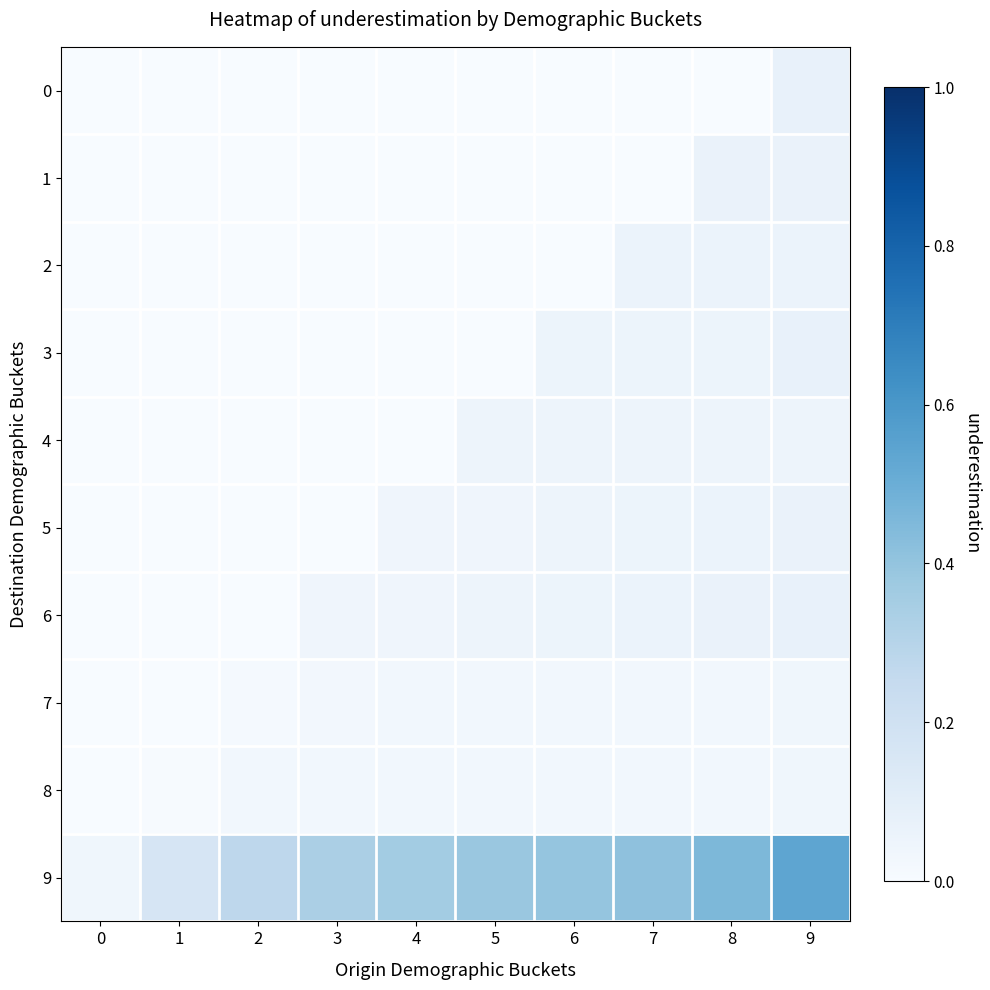

Rank the series at 0 from highest to lowest value.

9, 0, 1, 2, 3, 4, 5, 6, 7, 8